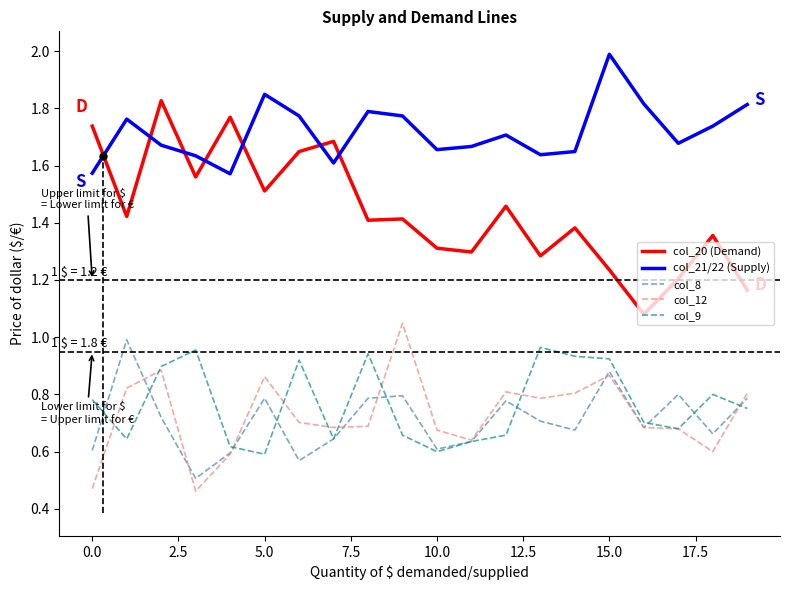

What is the maximum value for col_21/22 (Supply)?

2.0